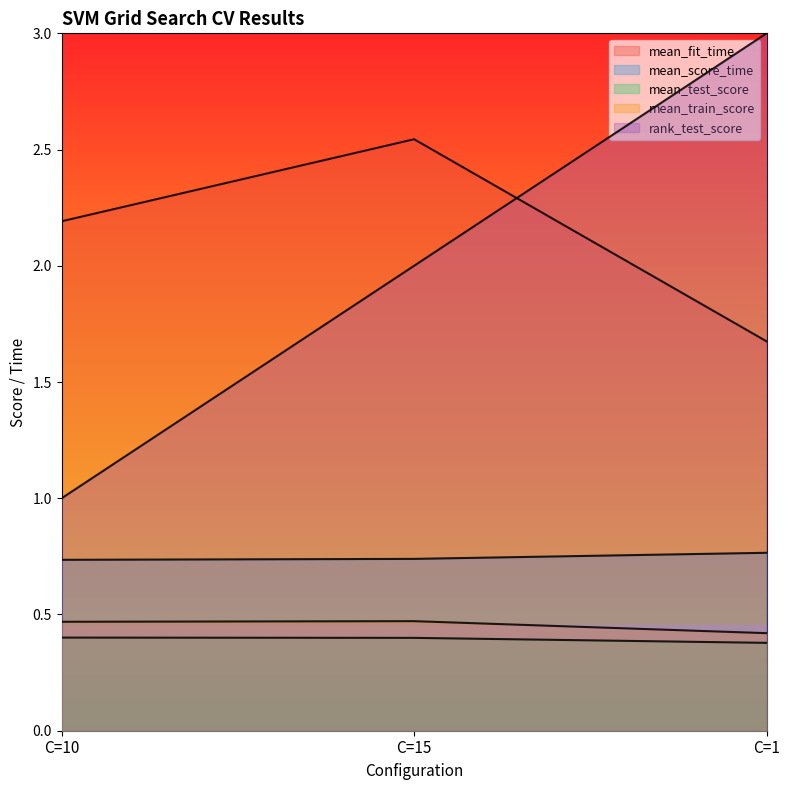

How many mean_test_score values are between 0 and 1?

3